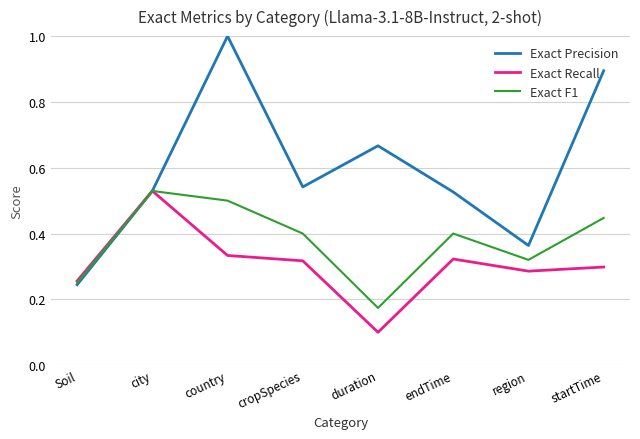

What is the total value across all series at Soil?

0.8